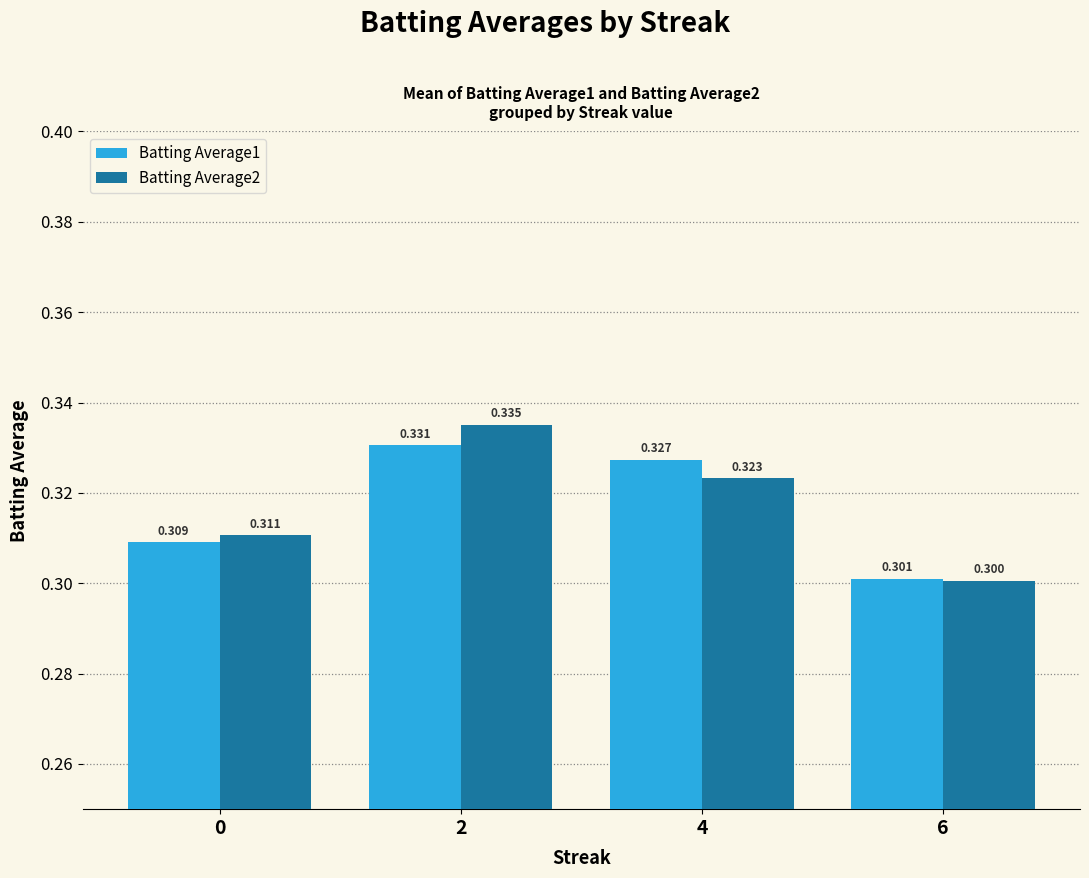

How many distinct data groups are displayed?

2